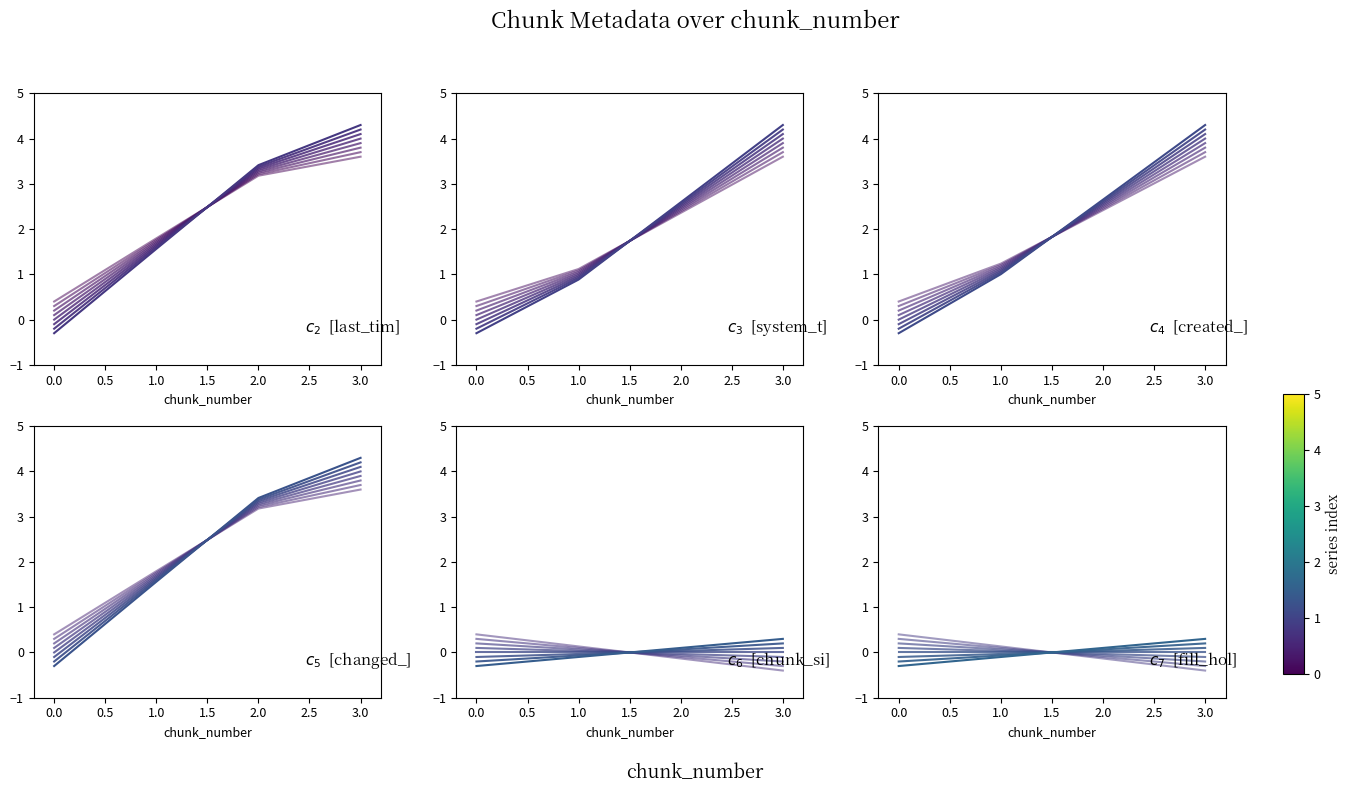

What is the sum of all last_timestamp values?

9.0